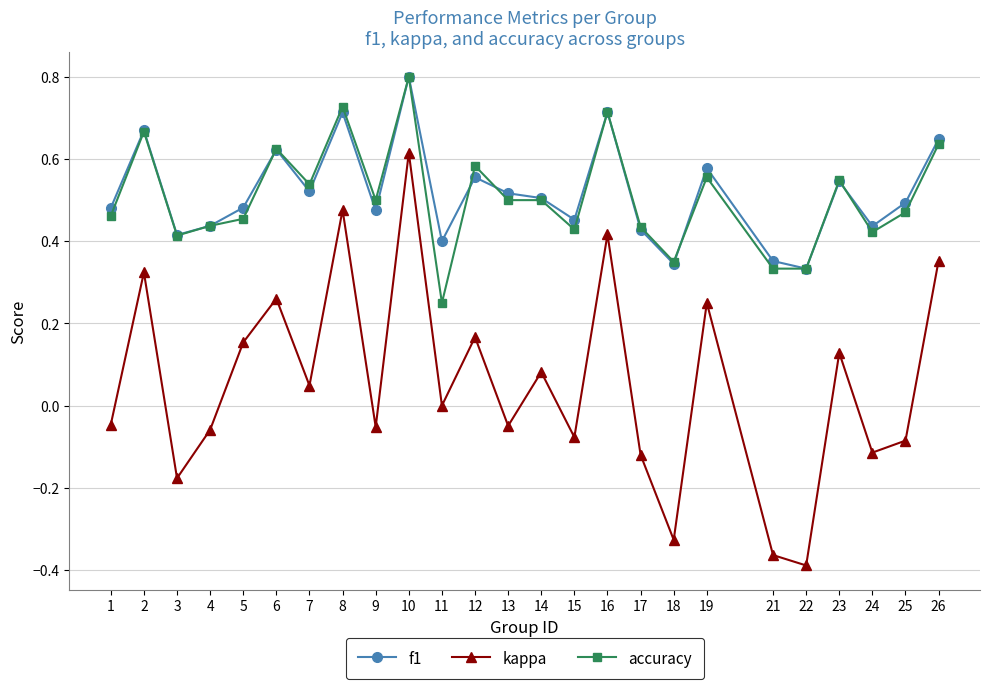

True or false: f1 and kappa intersect in this chart.

False